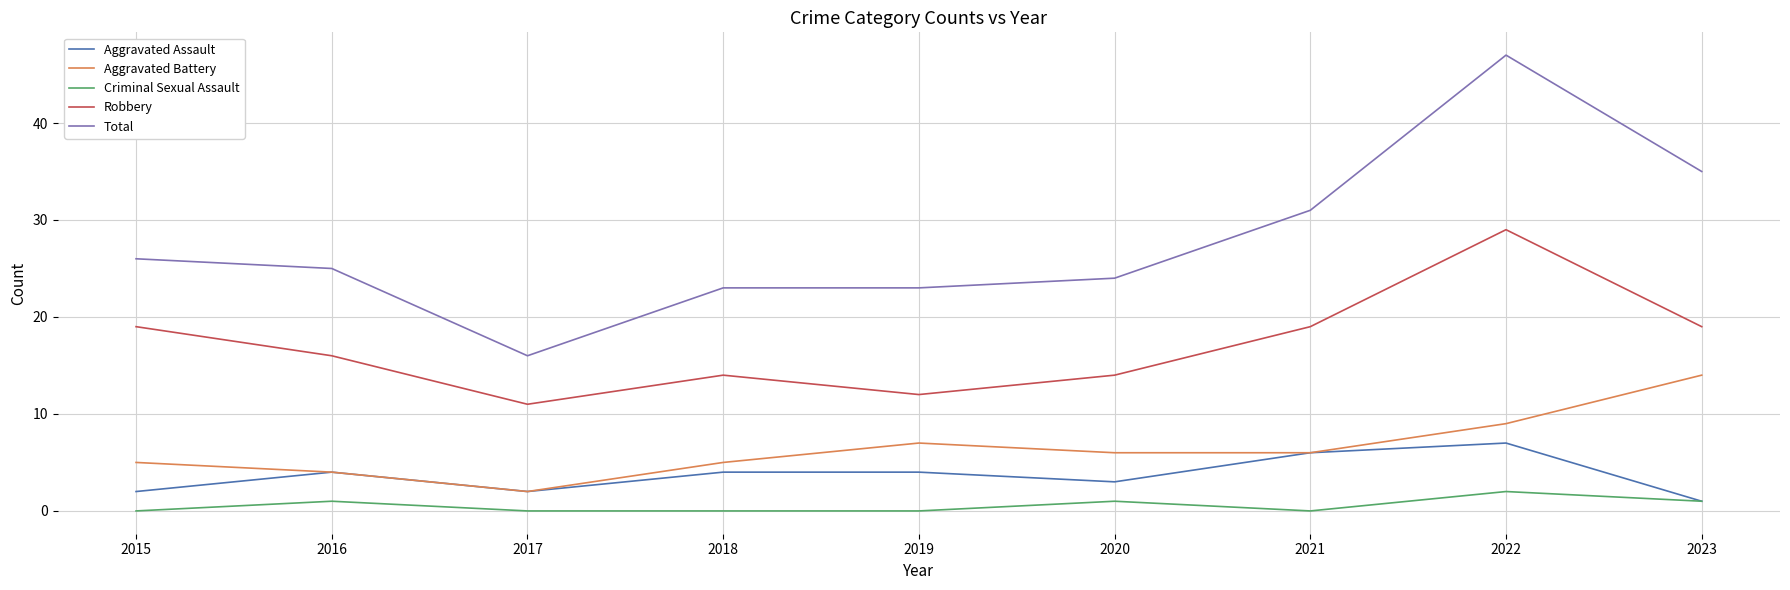

Which series has the largest total across all categories?

Total